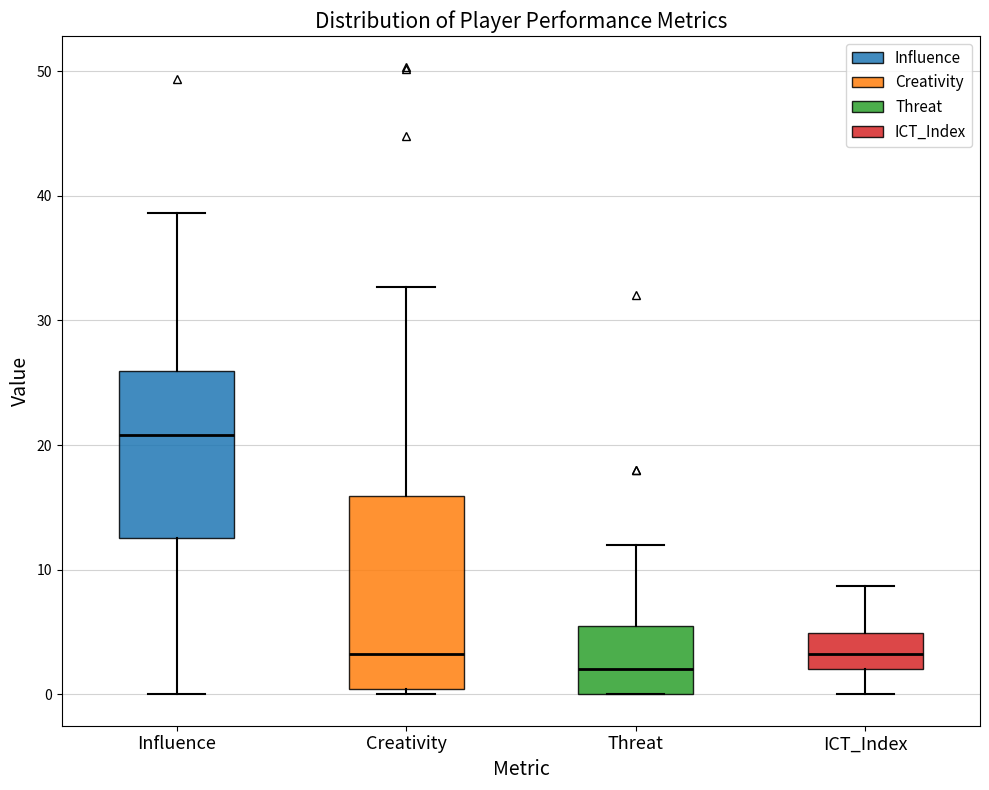

Where does the median line of the box for Influence sit on the y-axis? The values are not printed on the chart, so give them approximately, as read against the axis.

21